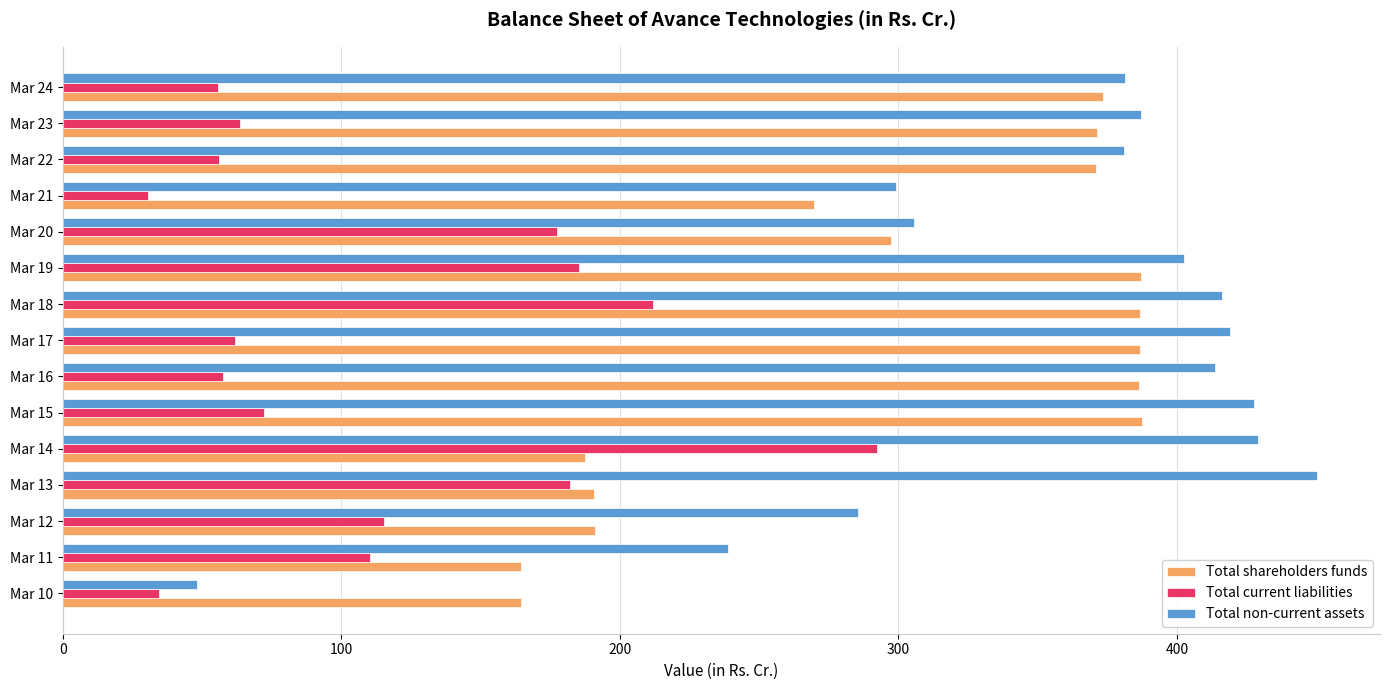

What is the difference between the maximum and minimum values in the Total current liabilities series?

261.7